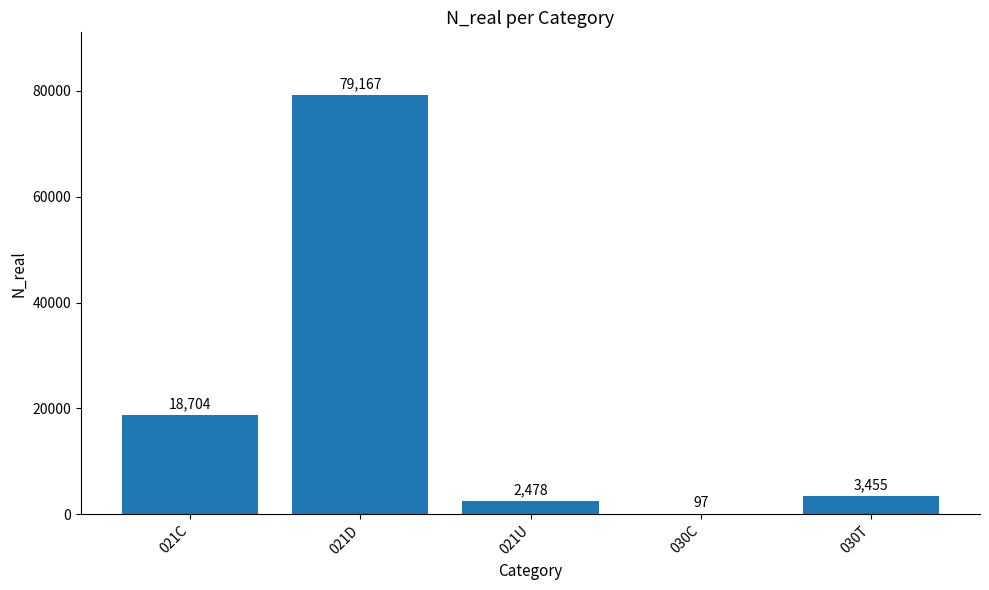

Reading right to left, extract all data points from this chart.

3455	97	2478	79167	18704